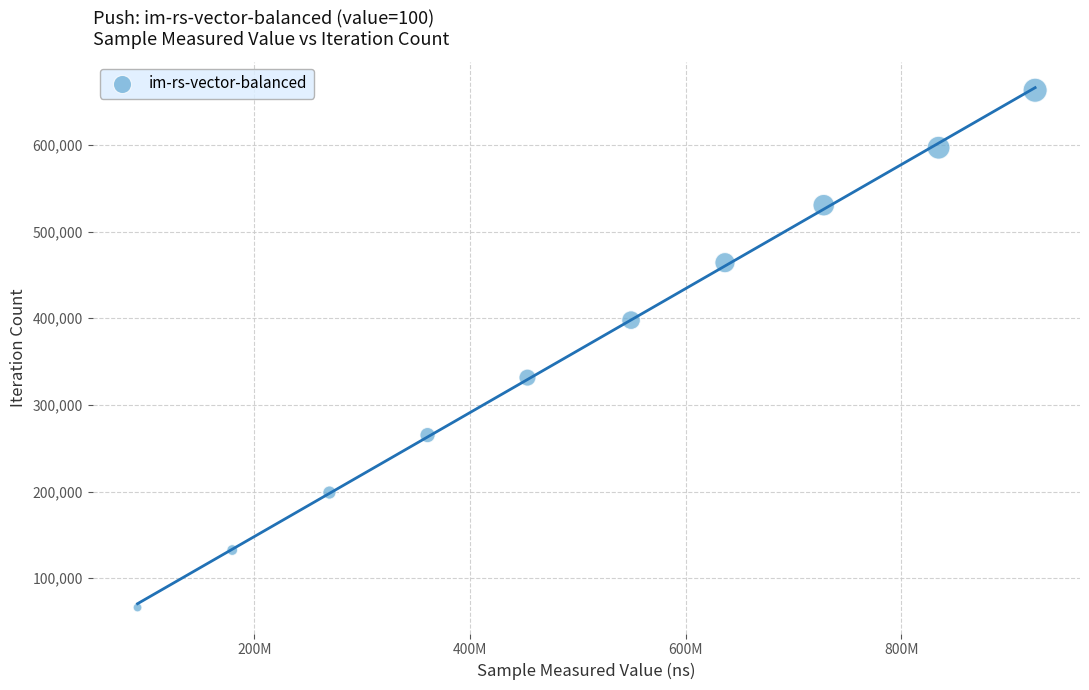

What is the average Y value?

364639